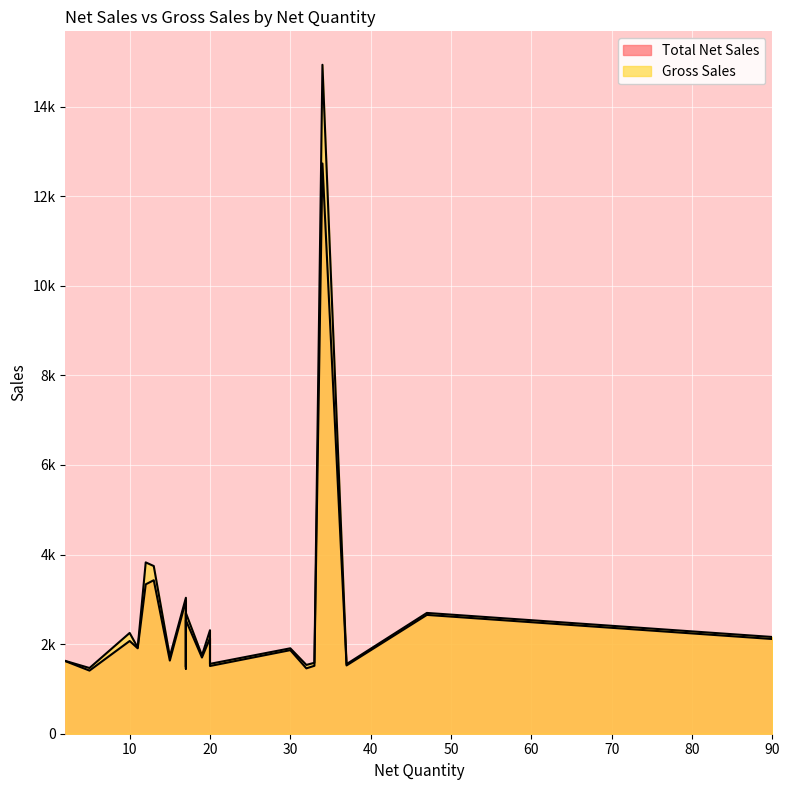

The Total Net Sales series shows 2971.8 at 17. True or false?

True